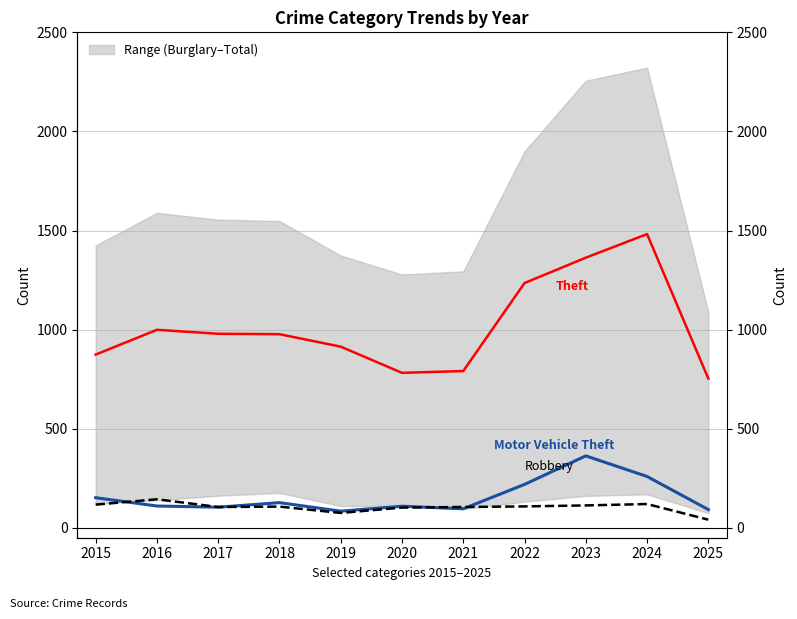

At which label does Motor Vehicle Theft first exceed 110?

2015